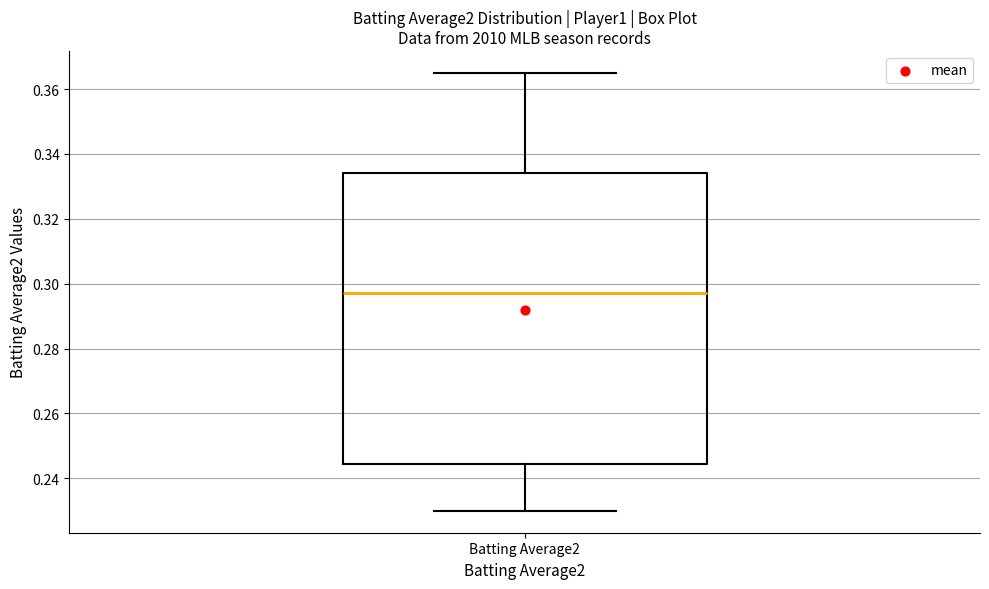

Transcribe this box plot: give where the median line is, the range the box spans, and where the two whiskers end, as read against the y-axis. The values are not printed on the chart, so give them approximately, as read against the axis.

median 0.298, box 0.244 to 0.334, whiskers 0.230 to 0.366